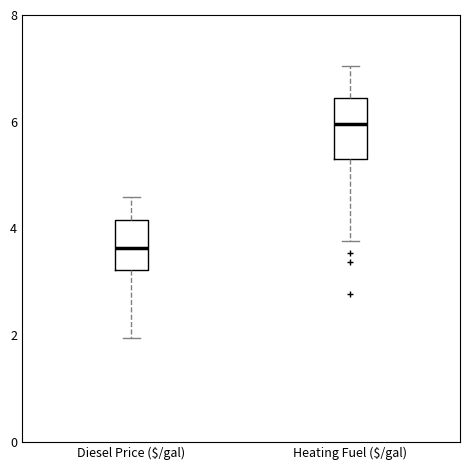

Reading left to right, transcribe this box plot: for each box, give where its median line is, the range the box spans, and where its two whiskers end, as read against the y-axis. The values are not printed on the chart, so give them approximately, as read against the axis.

Diesel Price ($/gal): median 3.6, box 3.2 to 4.2, whiskers 2.0 to 4.6
Heating Fuel ($/gal): median 6.0, box 5.4 to 6.4, whiskers 3.8 to 7.0